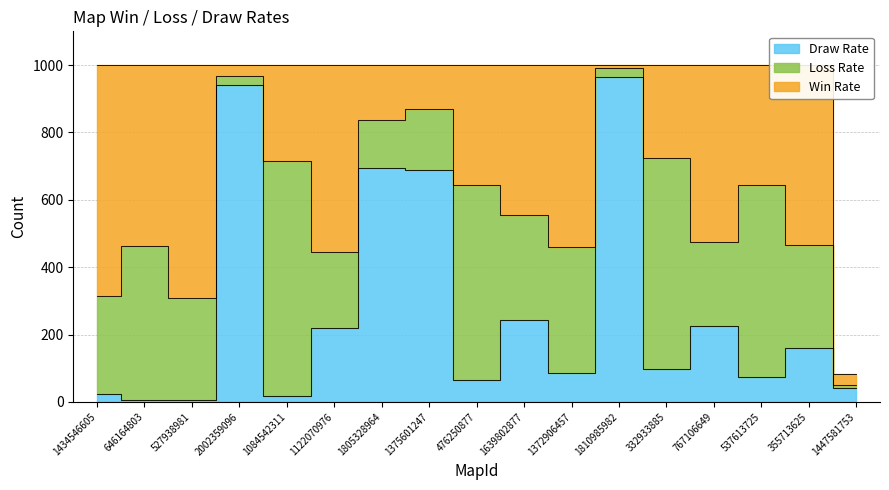

Rank the categories by Win Rate value from highest to lowest.

527938981, 1434546605, 1122070976, 1372906457, 646164803, 355713625, 767106649, 1639802877, 537613725, 476250877, 1084542311, 332933885, 1805328964, 1375601247, 2002359096, 1447581753, 1810985982